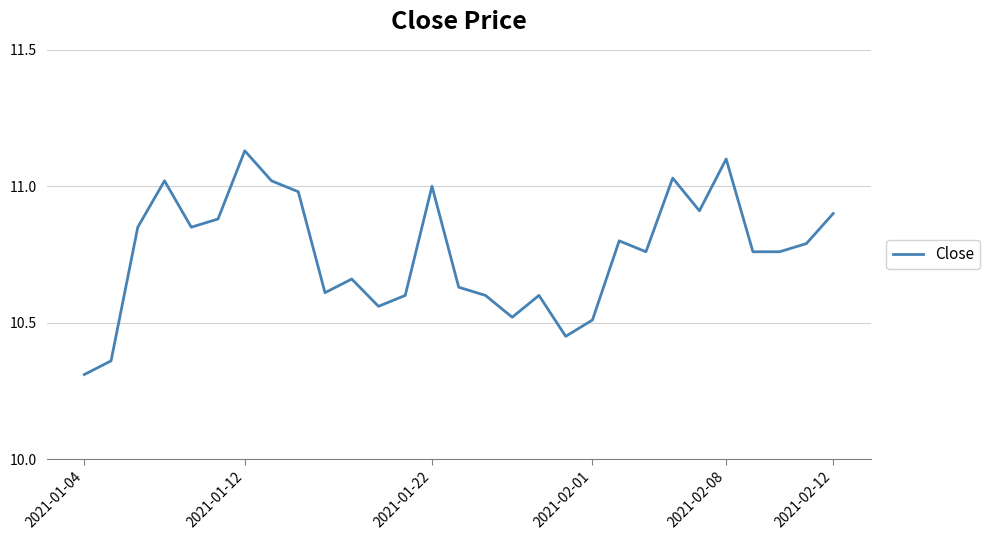

What is the smallest value displayed?

10.3